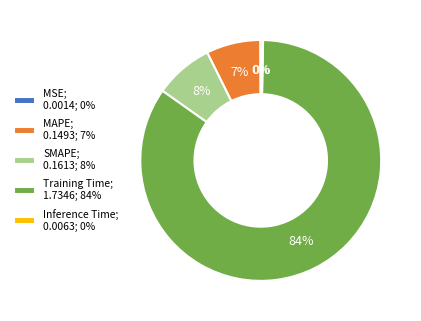

Do MAPE; 0.1493; 7% and SMAPE; 0.1613; 8% together represent more than half of the pie?

No